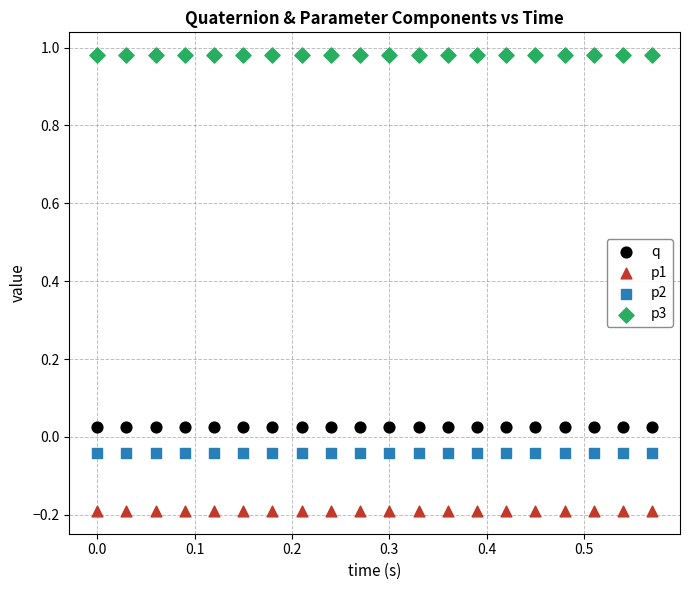

Which series contains the lowest Y value?

p1